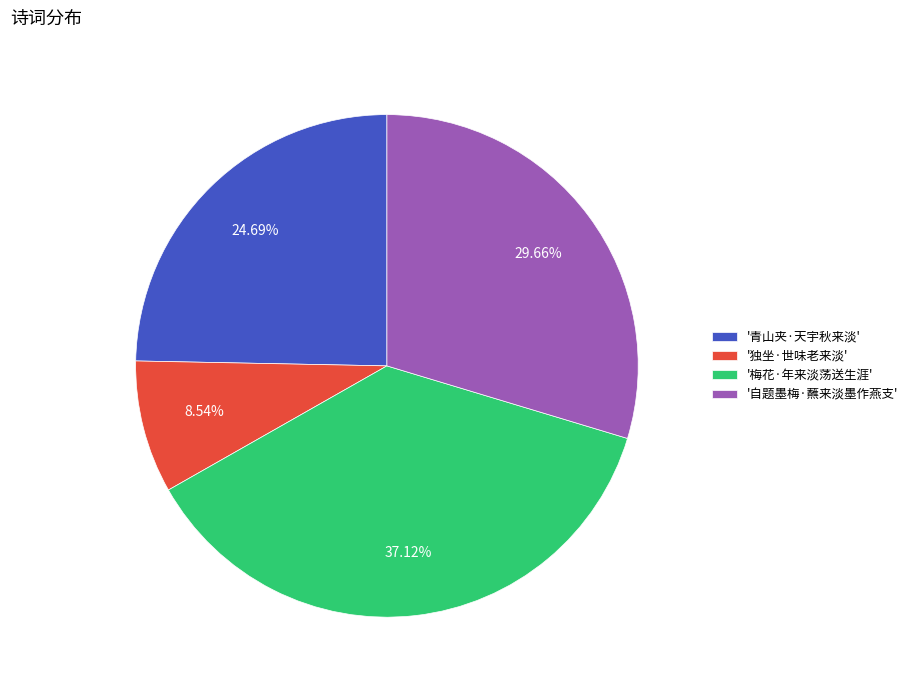

Rank the categories by value from lowest to highest.

'独坐·世味老来淡', '青山夹·天宇秋来淡', '自题墨梅·蘸来淡墨作燕支', '梅花·年来淡荡送生涯'